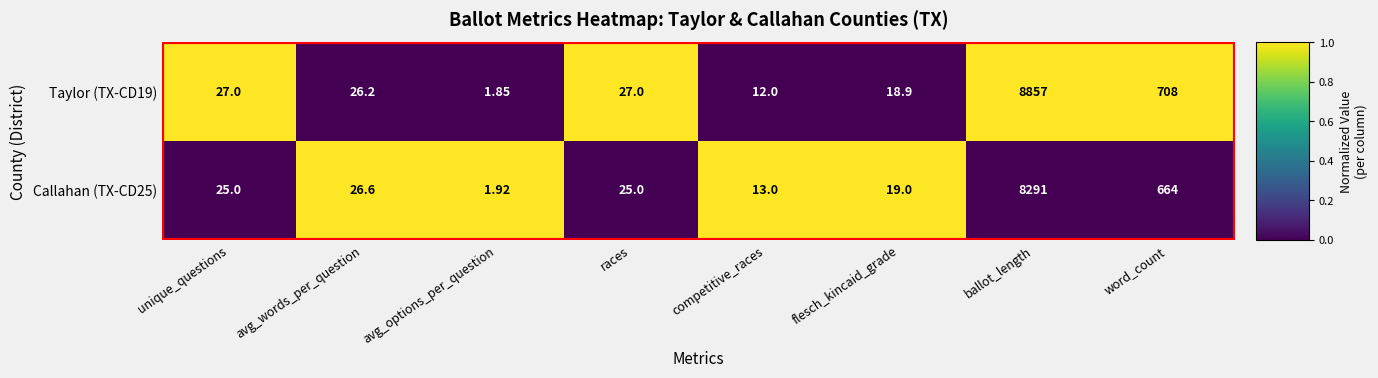

At which label is Taylor (TX-CD19) closest to 4429?

word_count